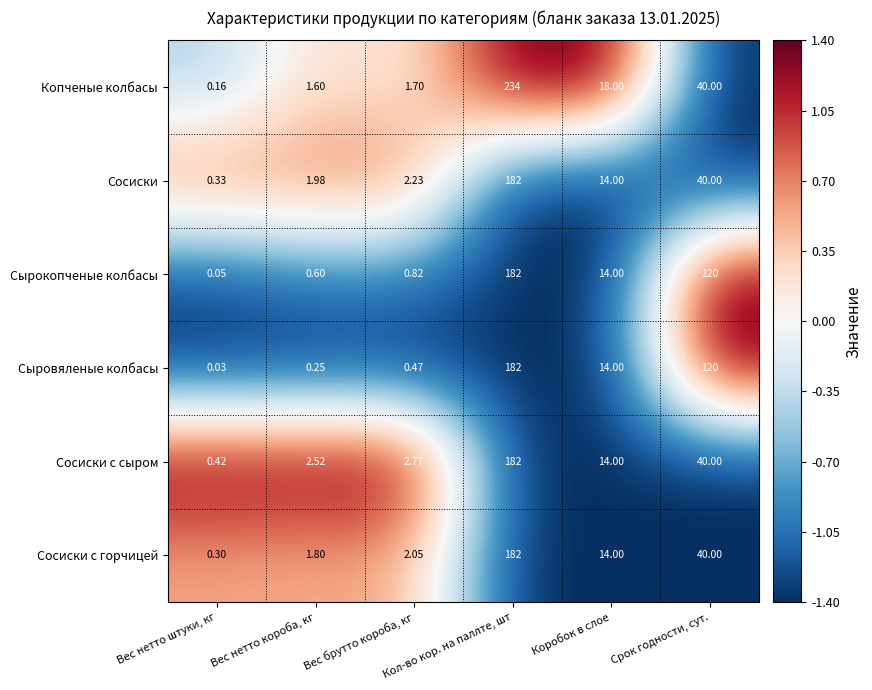

Which label corresponds to the largest value in the chart?

Кол-во кор. на паллте, шт